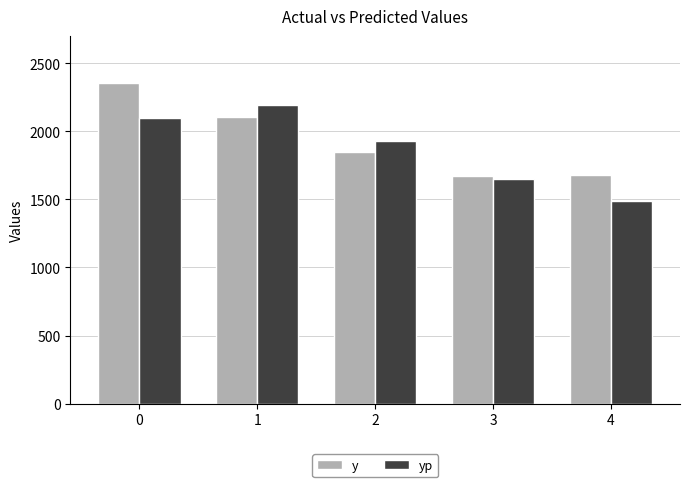

How many bars are there in each group?

2